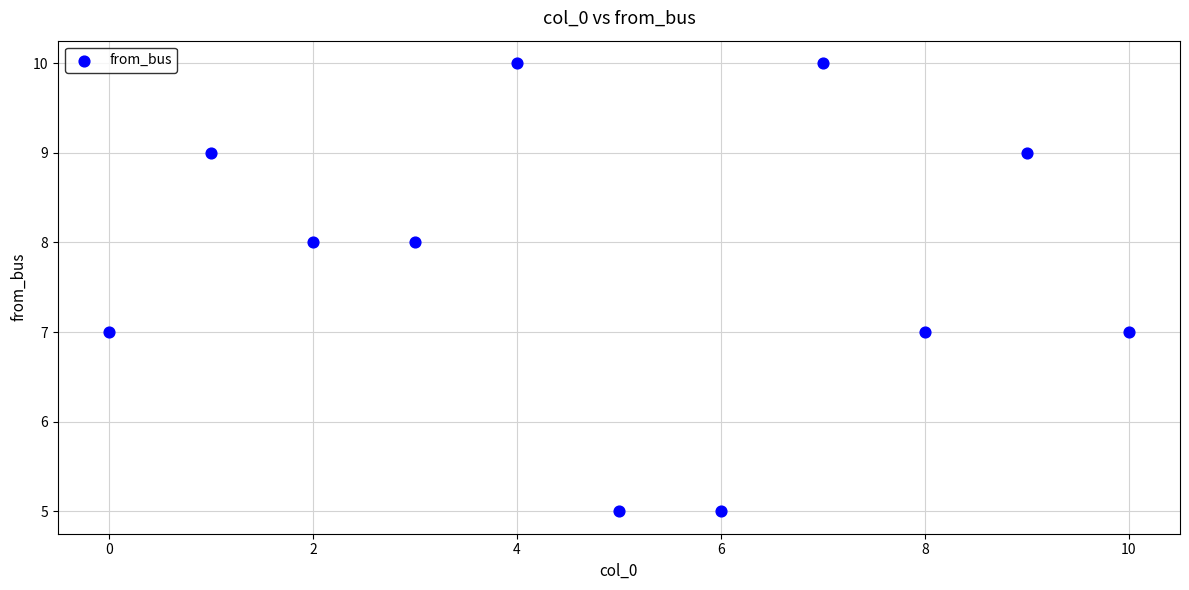

What is the average Y value?

8